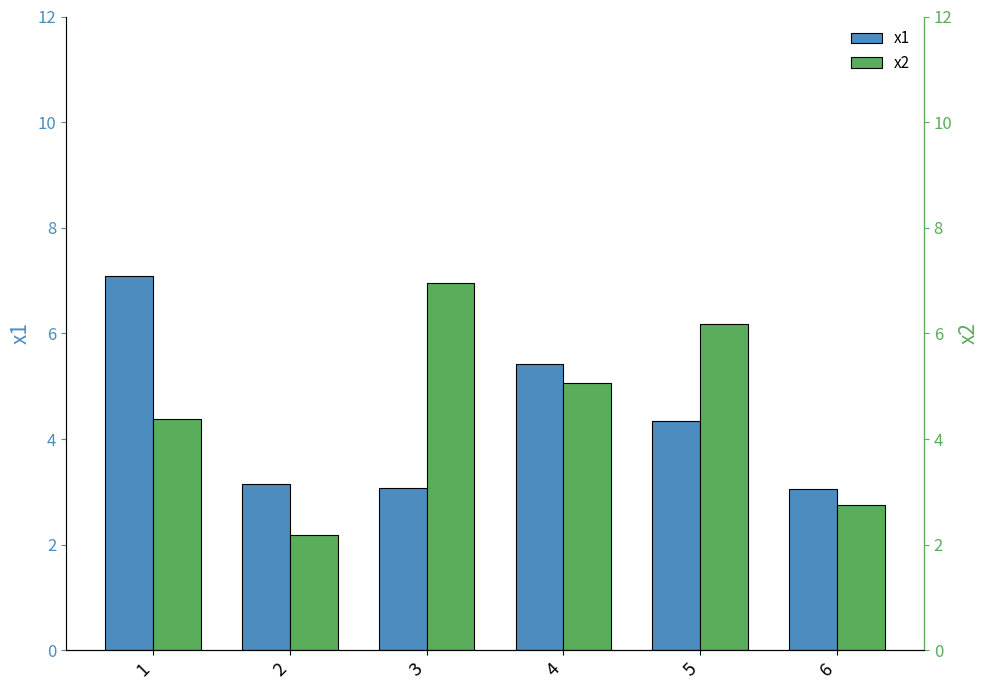

What is the value of the x2 bar at the 6th from the left?

2.8